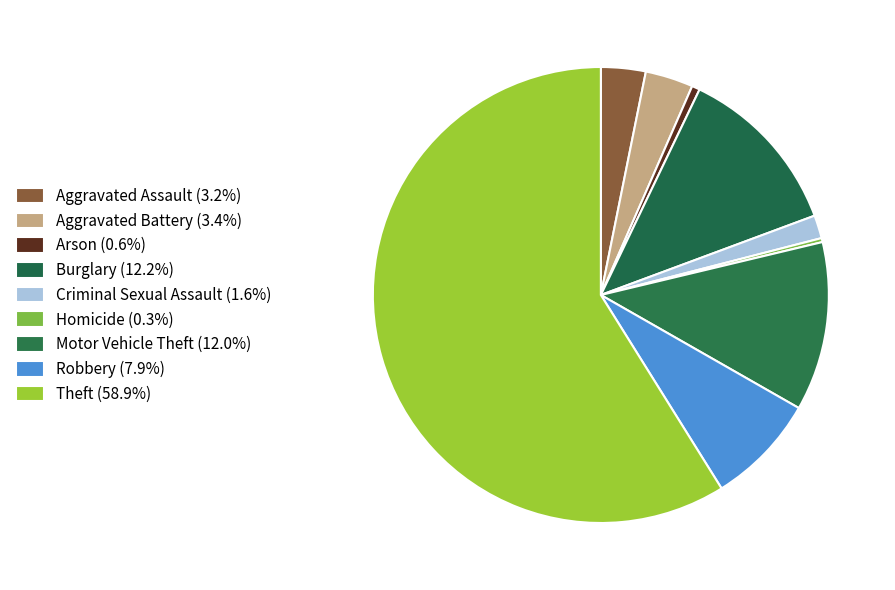

How many slices are in this pie chart?

9